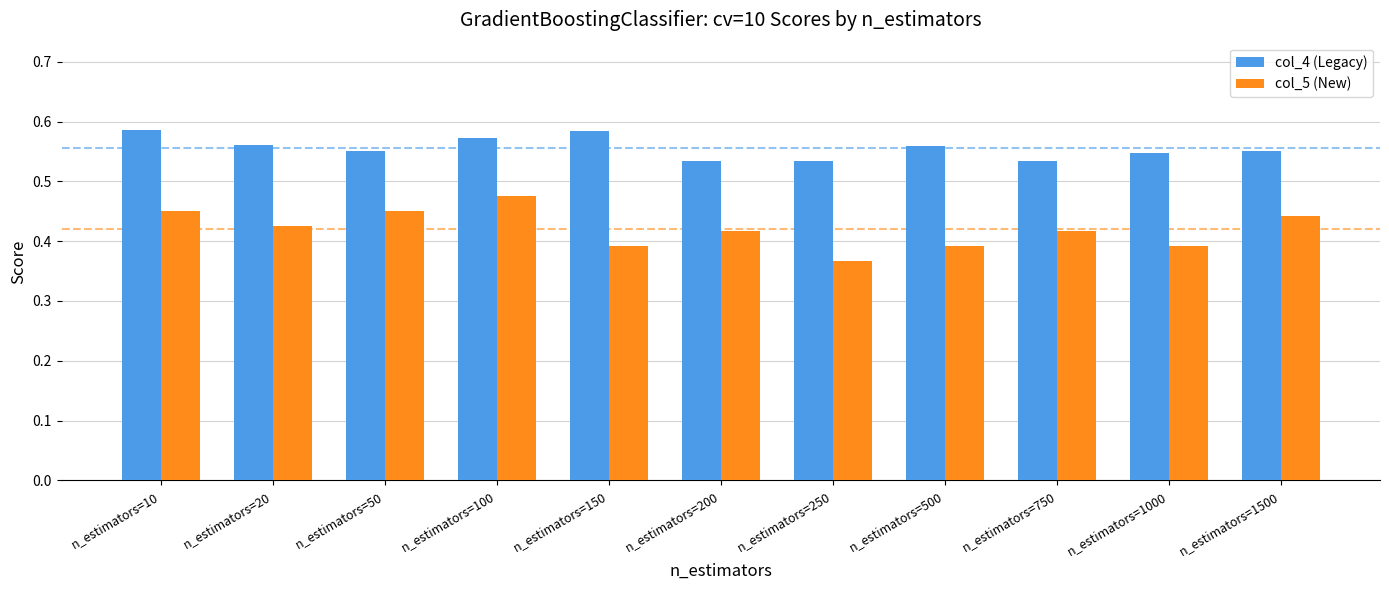

How many categories are shown in the chart?

11